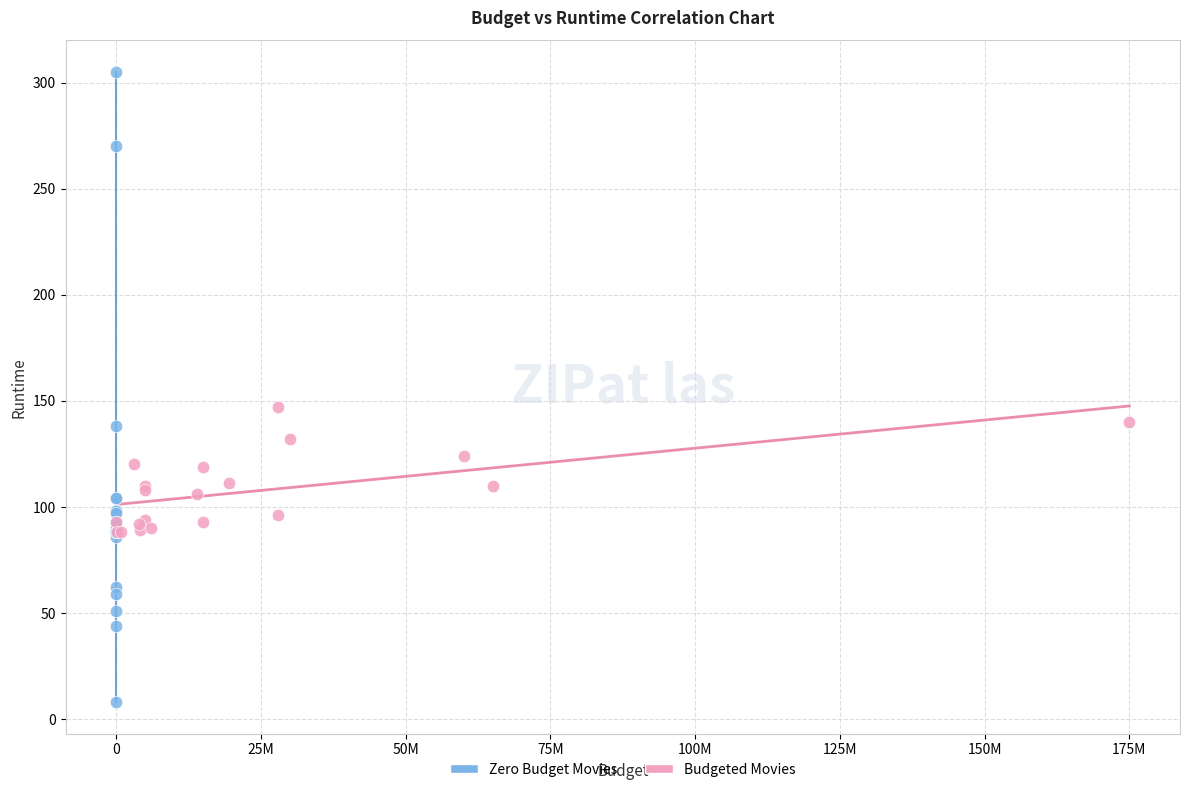

Which series reaches the minimum Y coordinate?

Zero Budget Movies